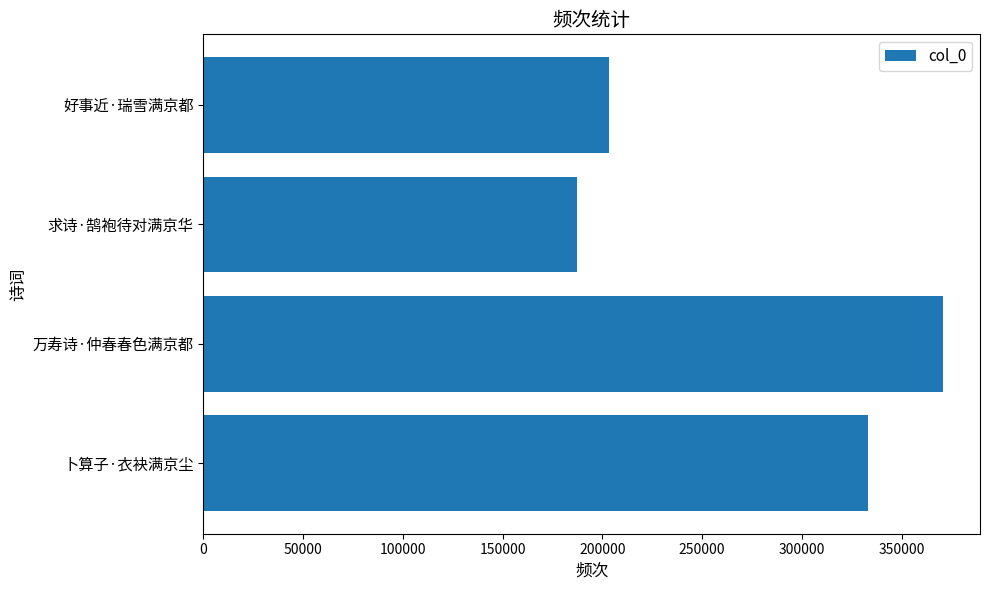

What is the sum of the values at 求诗·鹄袍待对满京华 and 万寿诗·仲春春色满京都?

557785